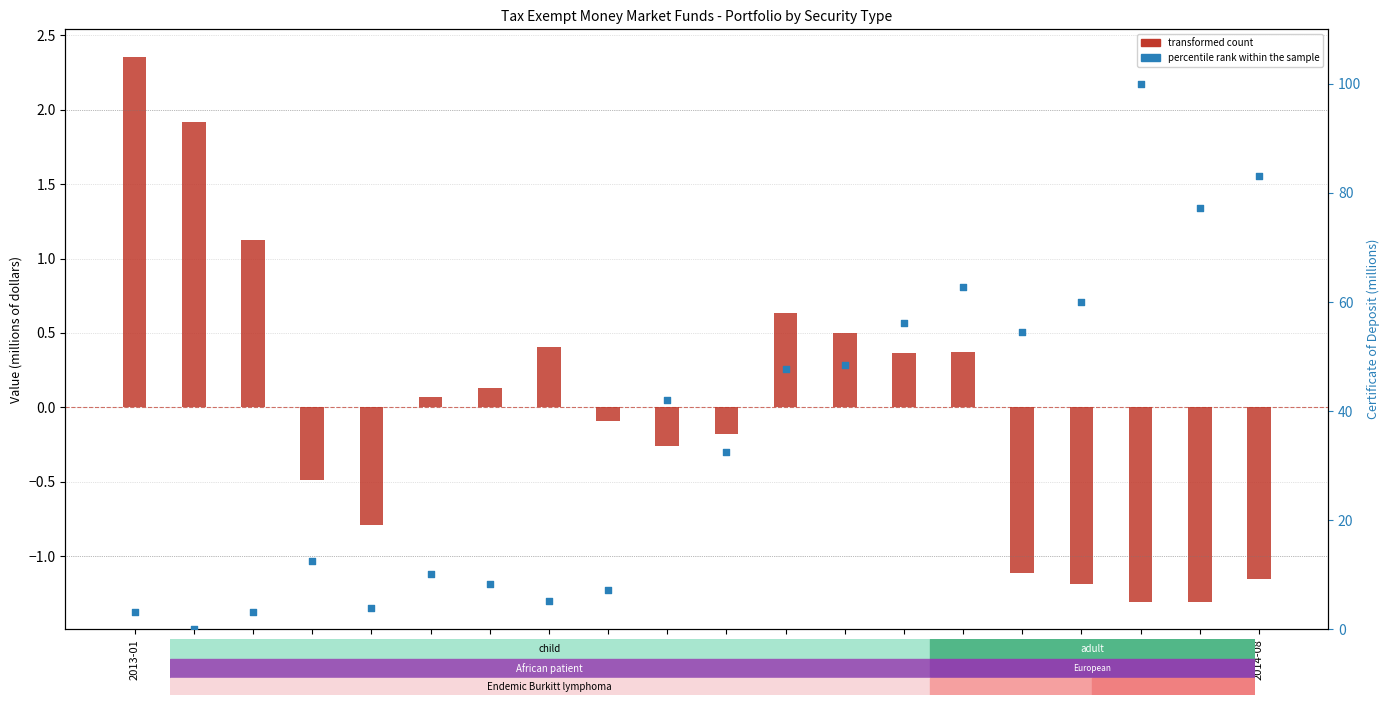

Is the value of transformed count at 2013-10 greater than the value of percentile rank within the sample at 2014-01?

No